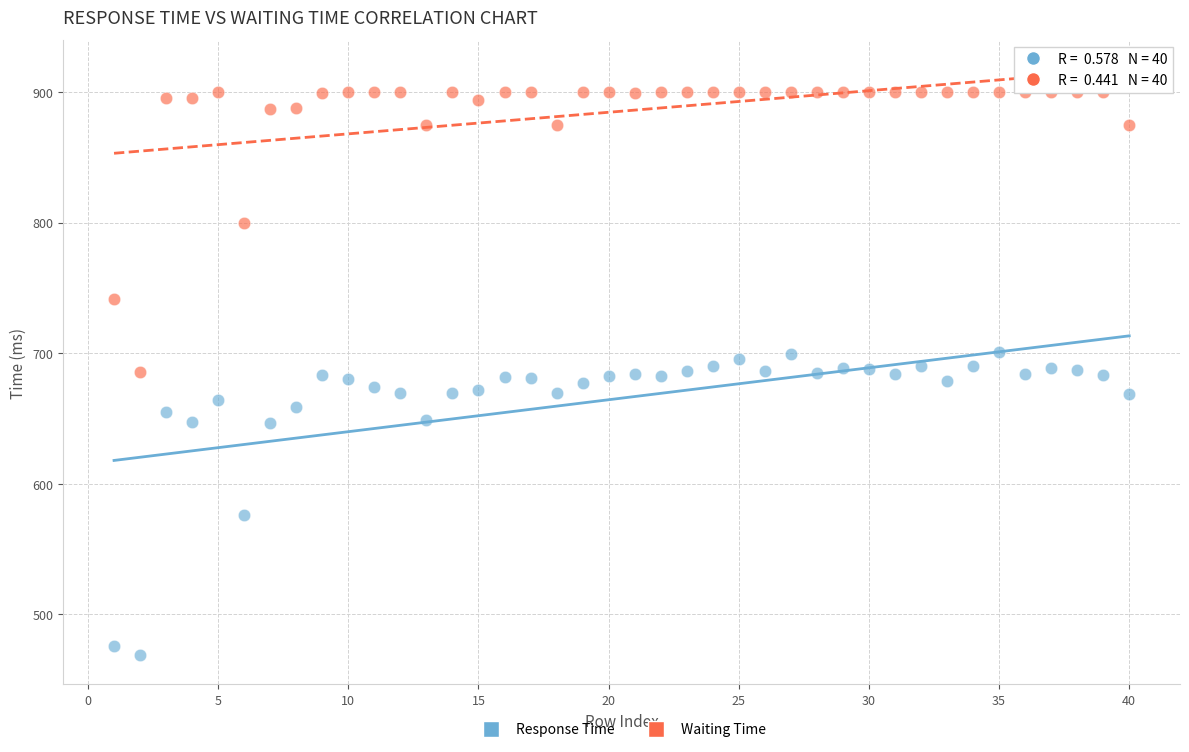

Across all data points, what is the range of X values (max minus min)?

39.0